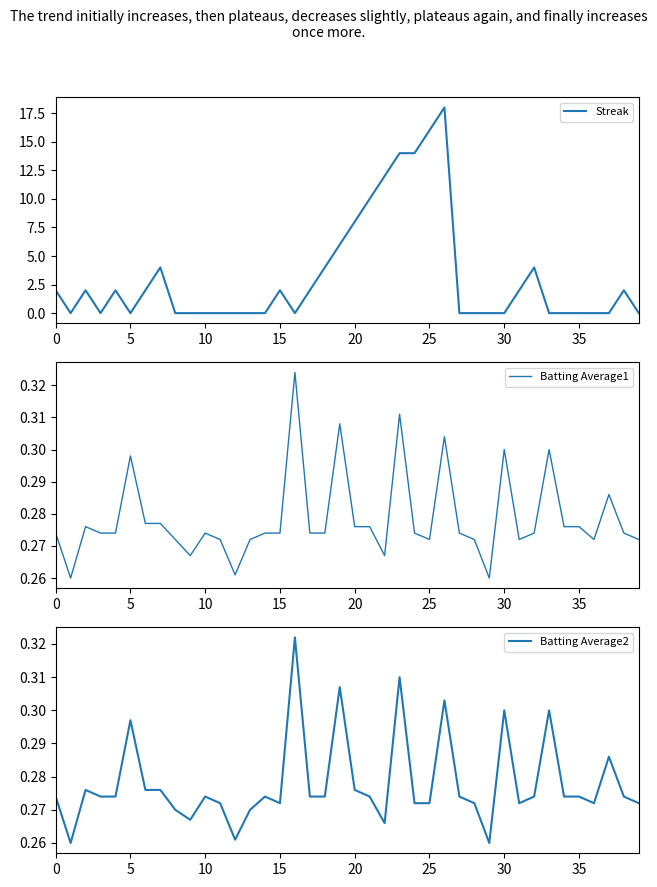

How many lines are shown in the chart?

3